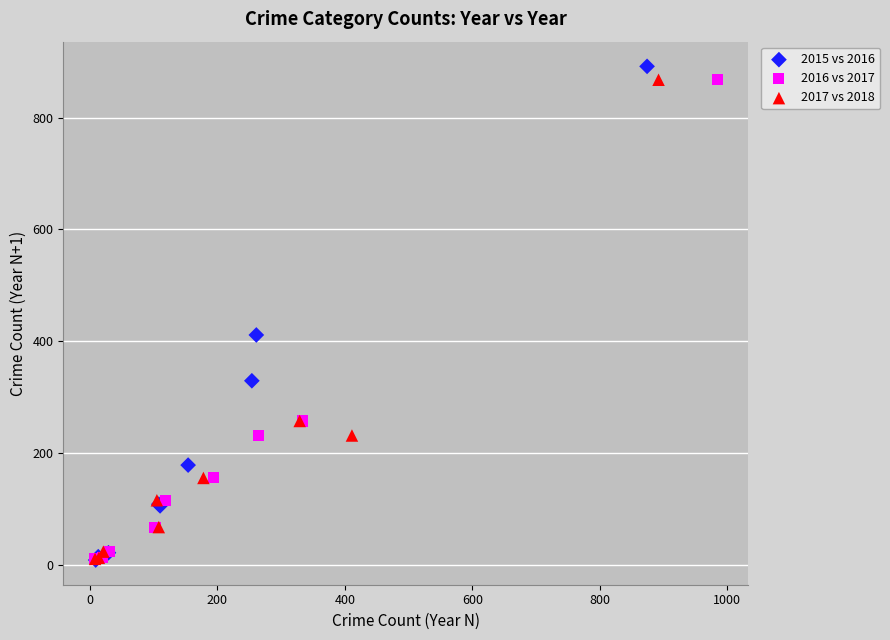

What are all the series names shown in the legend?

2015 vs 2016, 2016 vs 2017, 2017 vs 2018